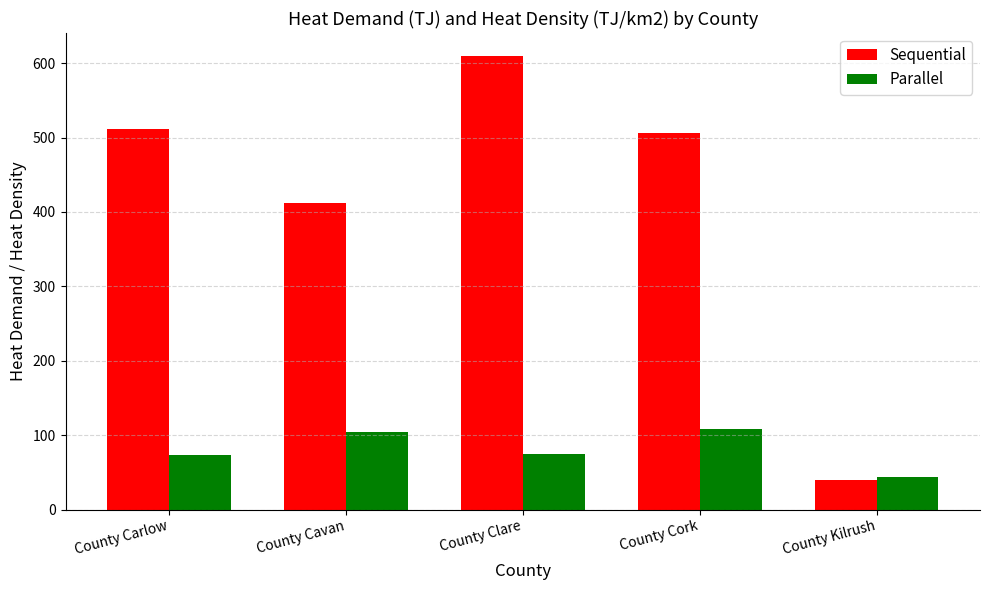

What is the spread (max minus min) of values at County Clare?

534.8